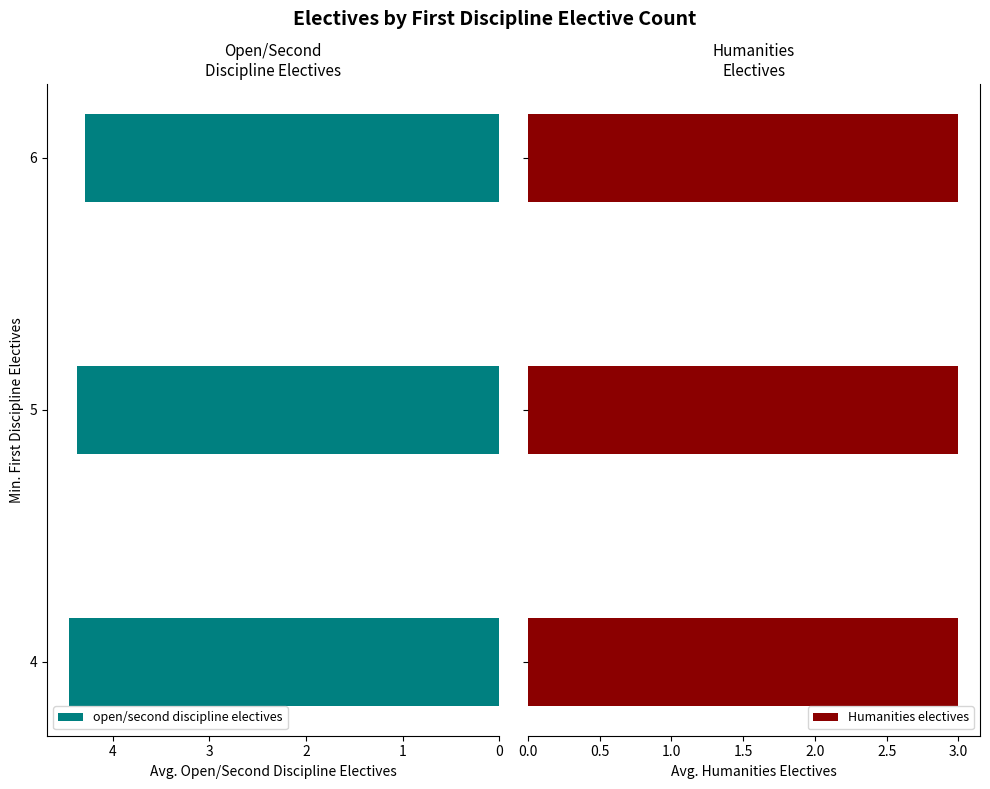

Is it true that open/second discipline electives equals 4.5 at 4?

True